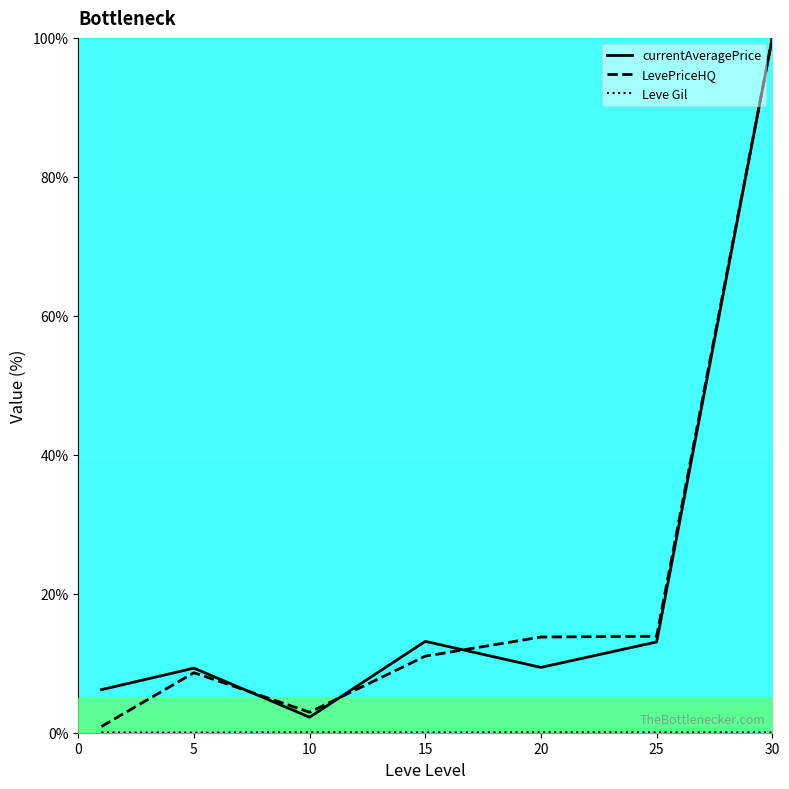

Which category has the highest value in the currentAveragePrice series?

30